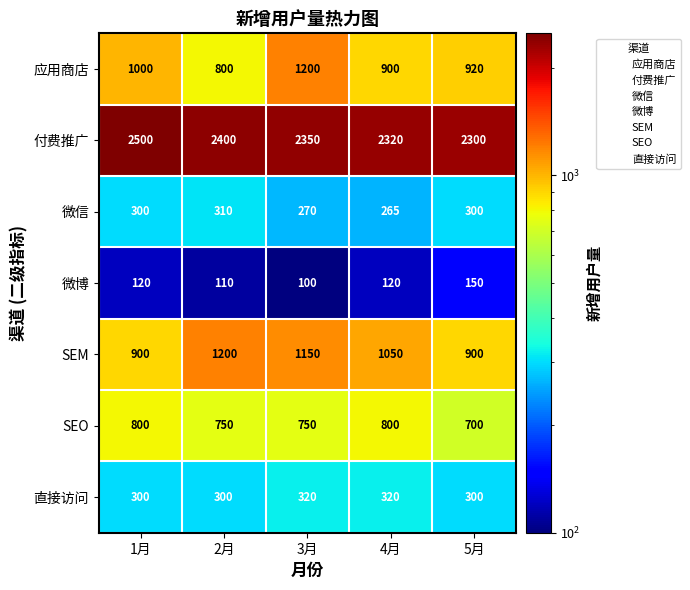

What is the sum of the 付费推广 values at 4月 and 1月?

4820